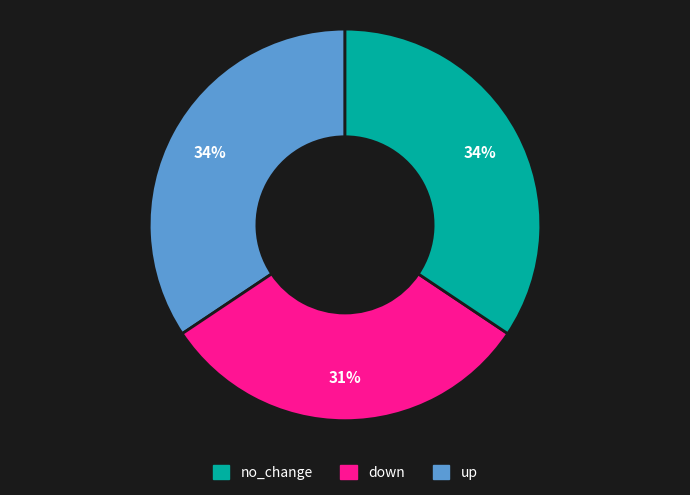

Is there a majority slice in this chart?

No